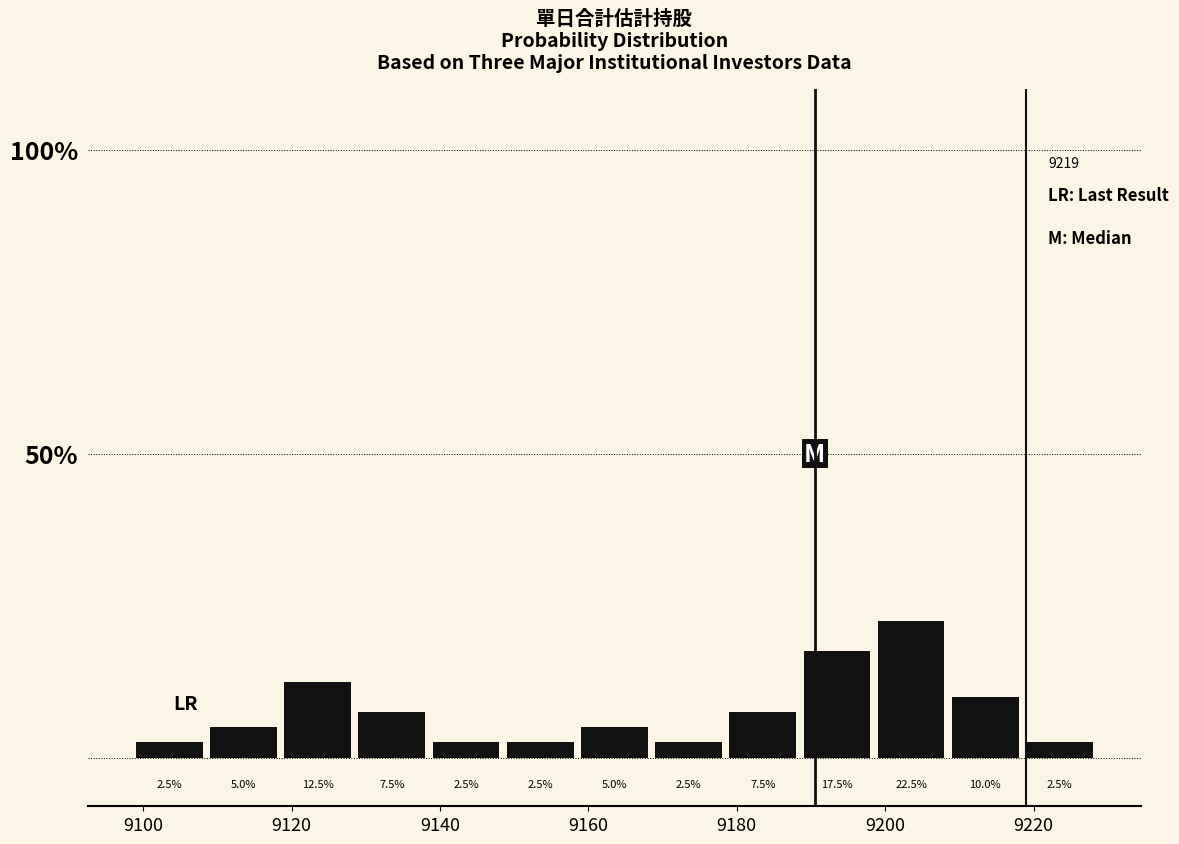

Over which range of the x-axis is the bar tallest?

9199 to 9209